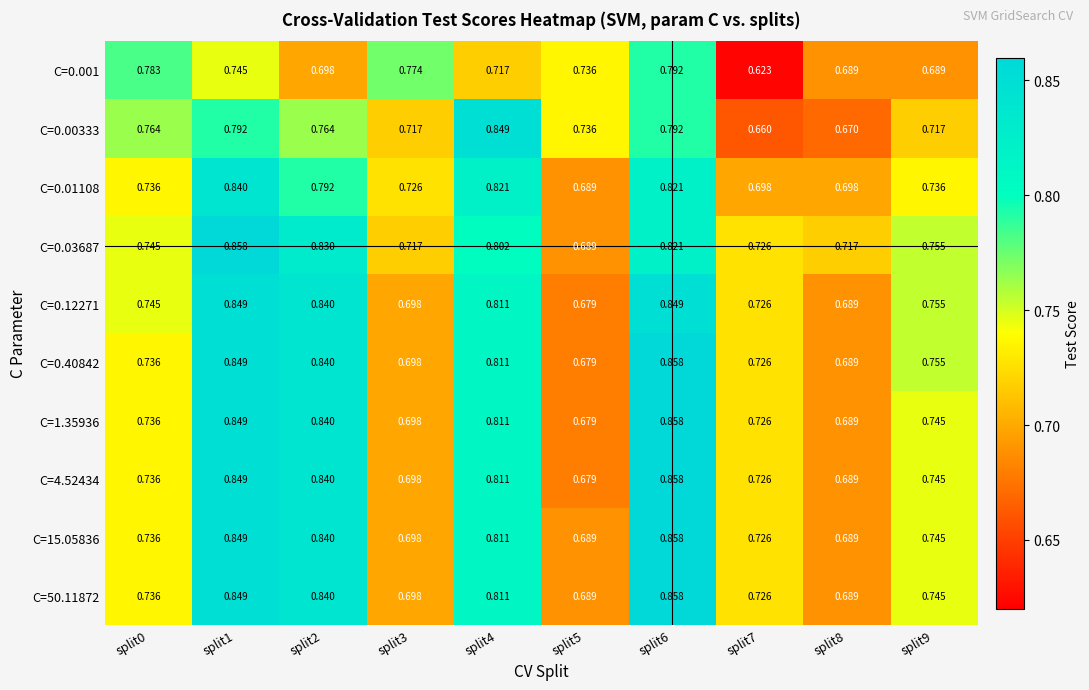

Is the value of C=0.40842 at split6 greater than the value of C=0.001 at split0?

Yes